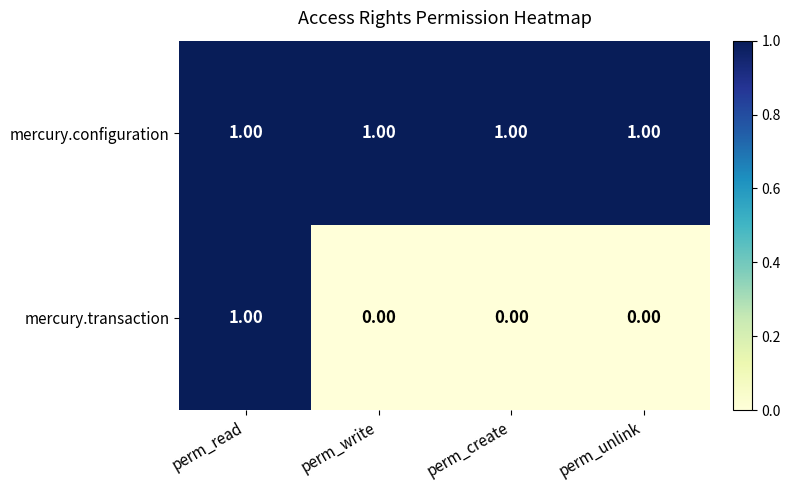

What is the difference between the highest and lowest values at perm_create?

1